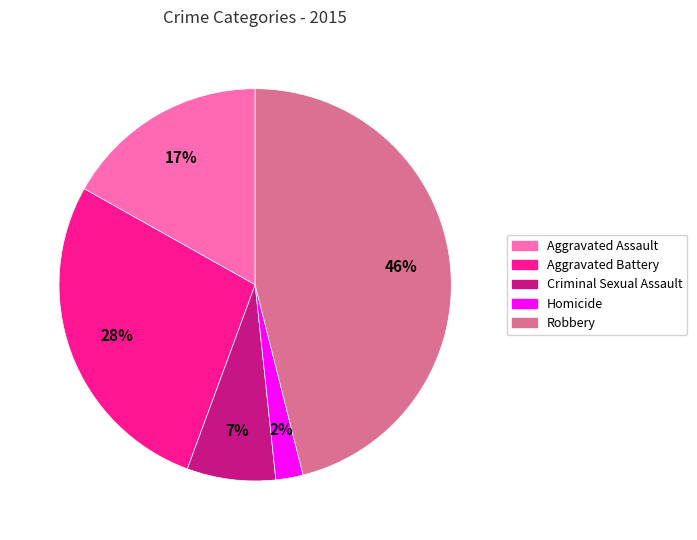

Which slice is the largest?

Robbery